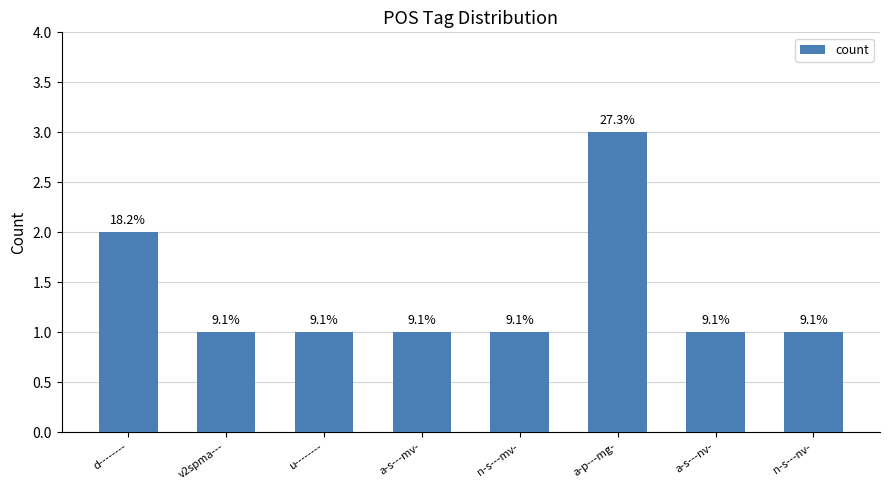

How many bars are there in total?

8